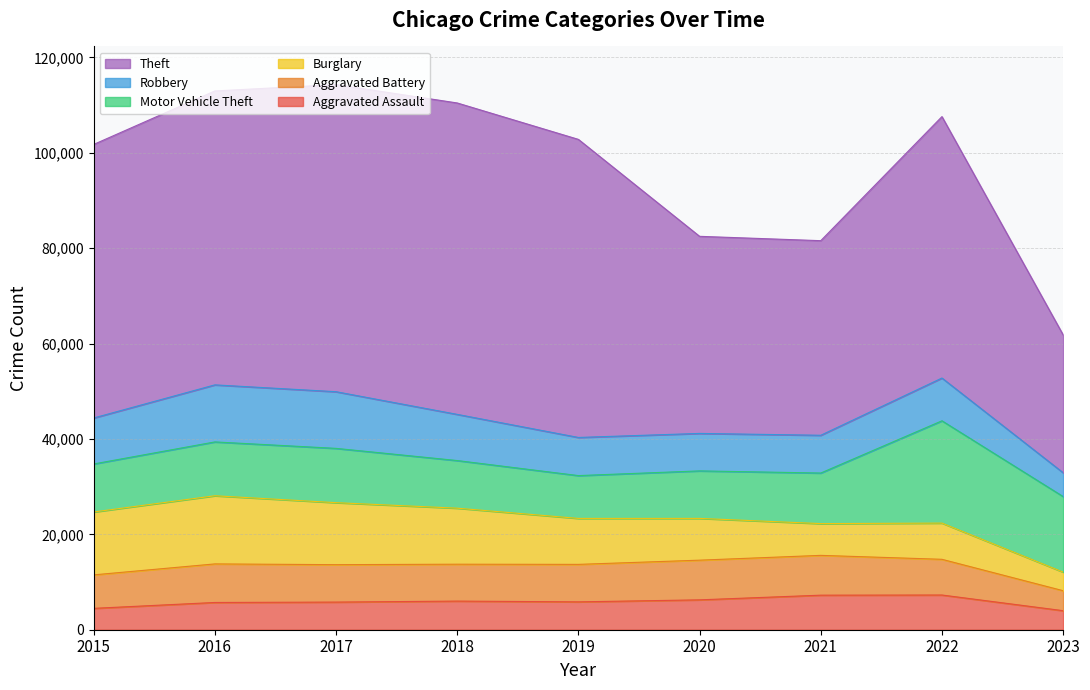

What is the difference between the maximum and minimum values in the Robbery series?

6970